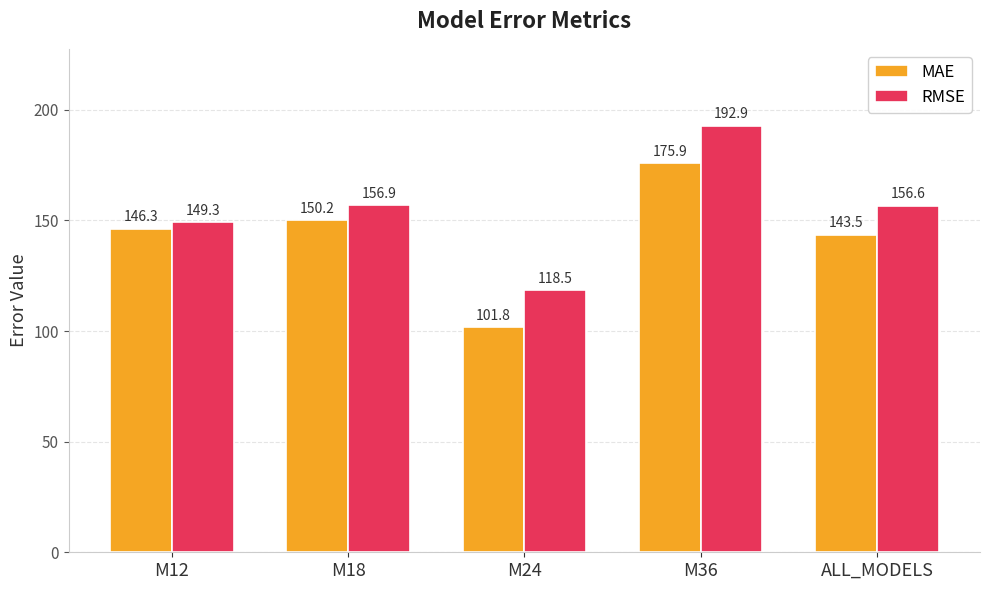

Rank the series by their maximum value, from highest to lowest.

RMSE, MAE